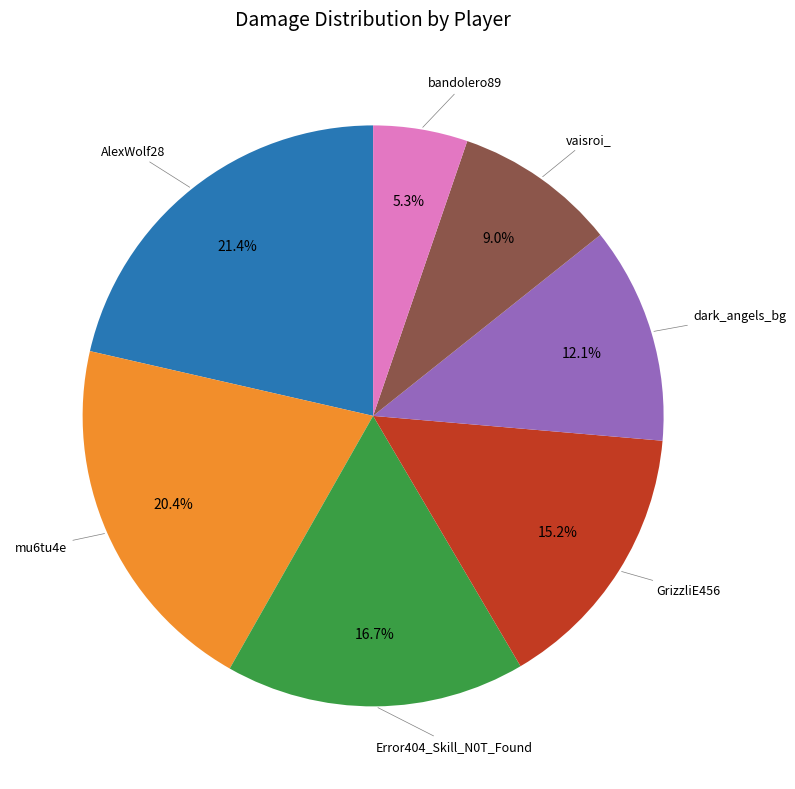

How many segments does this pie chart have?

7